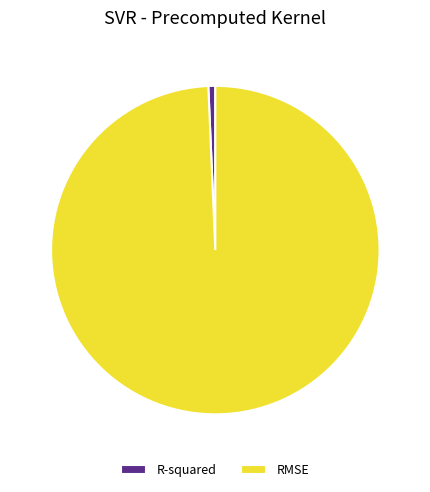

Between R-squared and RMSE, which is larger?

RMSE